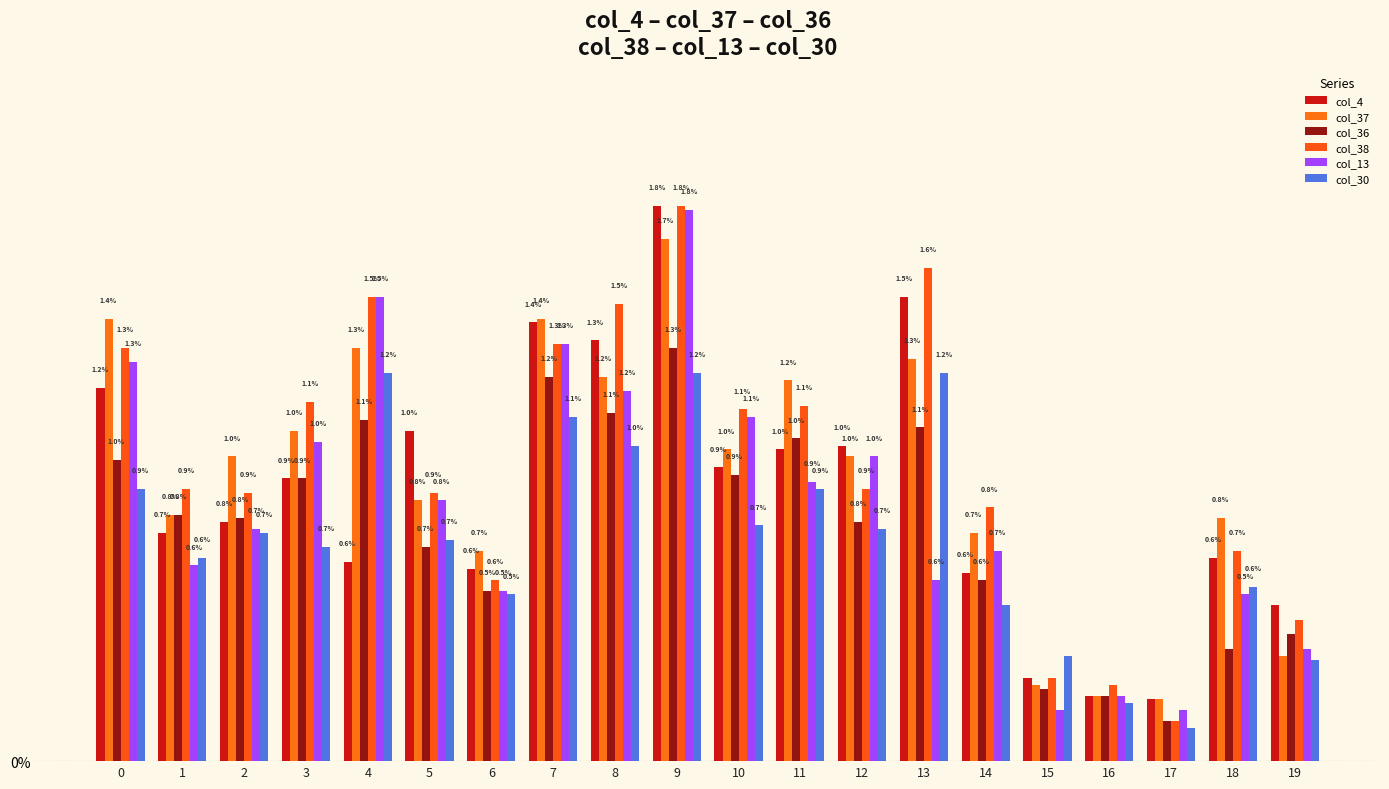

What is the value of the col_37 bar at the 9th from the left?

1.2